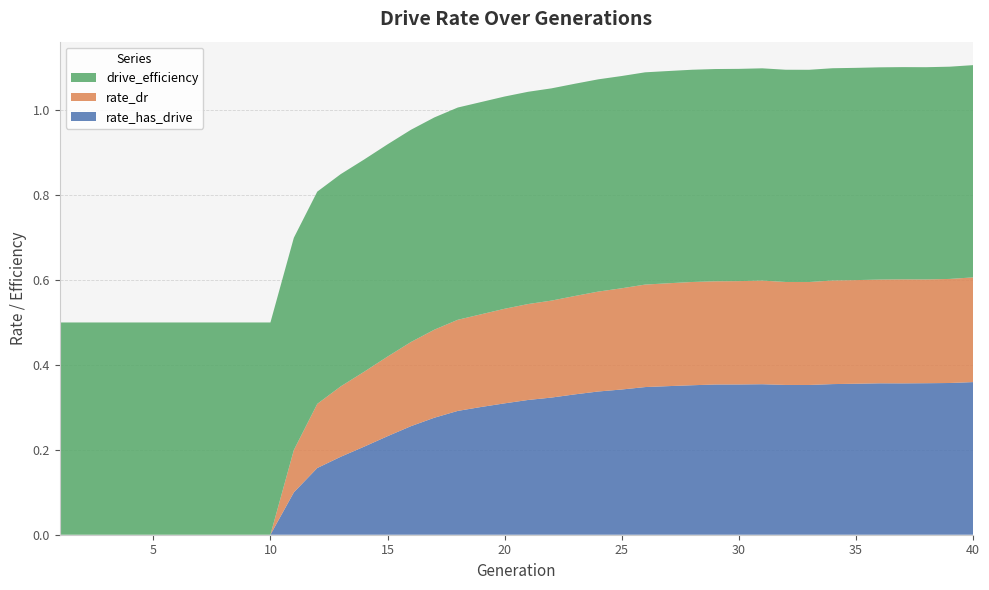

Reading left to right, what are all the values shown in this chart?

rate_has_drive: 1=0.0	2=0.0	3=0.0	4=0.0	5=0.0	6=0.0	7=0.0	8=0.0	9=0.0	10=0.0	11=0.1	12=0.2	13=0.2	14=0.2	15=0.2	16=0.3	17=0.3	18=0.3	19=0.3	20=0.3	21=0.3	22=0.3	23=0.3	24=0.3	25=0.3	26=0.3	27=0.4	28=0.4	29=0.4	30=0.4	31=0.4	32=0.4	33=0.4	34=0.4	35=0.4	36=0.4	37=0.4	38=0.4	39=0.4	40=0.4
rate_dr: 1=0.0	2=0.0	3=0.0	4=0.0	5=0.0	6=0.0	7=0.0	8=0.0	9=0.0	10=0.0	11=0.1	12=0.2	13=0.2	14=0.2	15=0.2	16=0.2	17=0.2	18=0.2	19=0.2	20=0.2	21=0.2	22=0.2	23=0.2	24=0.2	25=0.2	26=0.2	27=0.2	28=0.2	29=0.2	30=0.2	31=0.2	32=0.2	33=0.2	34=0.2	35=0.2	36=0.2	37=0.2	38=0.2	39=0.2	40=0.2
drive_efficiency: 1=0.5	2=0.5	3=0.5	4=0.5	5=0.5	6=0.5	7=0.5	8=0.5	9=0.5	10=0.5	11=0.5	12=0.5	13=0.5	14=0.5	15=0.5	16=0.5	17=0.5	18=0.5	19=0.5	20=0.5	21=0.5	22=0.5	23=0.5	24=0.5	25=0.5	26=0.5	27=0.5	28=0.5	29=0.5	30=0.5	31=0.5	32=0.5	33=0.5	34=0.5	35=0.5	36=0.5	37=0.5	38=0.5	39=0.5	40=0.5